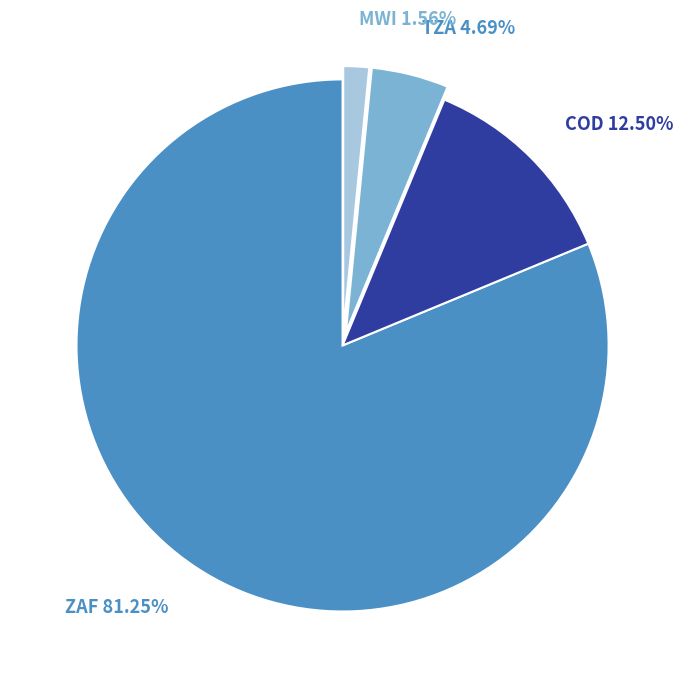

Is it true that TZA is 5% of the pie?

True